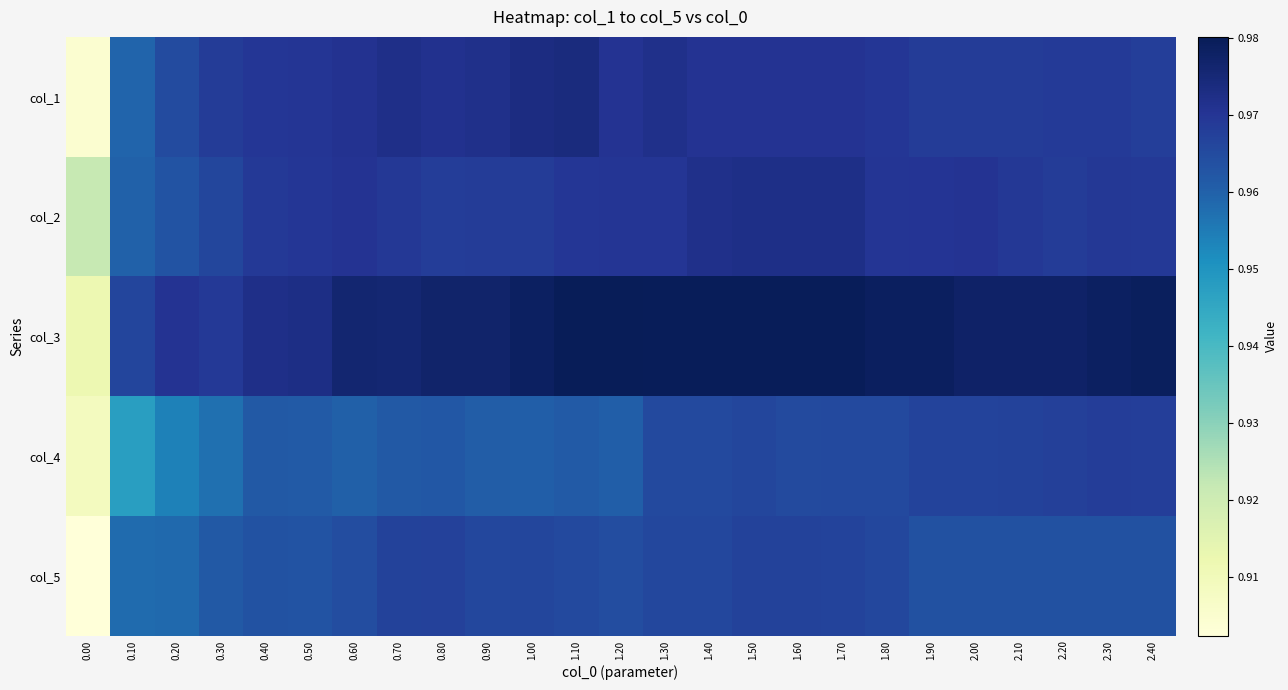

Reading left to right, extract all data points from this chart.

col_1: 0.00=0.9	0.10=1.0	0.20=1.0	0.30=1.0	0.40=1.0	0.50=1.0	0.60=1.0	0.70=1.0	0.80=1.0	0.90=1.0	1.00=1.0	1.10=1.0	1.20=1.0	1.30=1.0	1.40=1.0	1.50=1.0	1.60=1.0	1.70=1.0	1.80=1.0	1.90=1.0	2.00=1.0	2.10=1.0	2.20=1.0	2.30=1.0	2.40=1.0
col_2: 0.00=0.9	0.10=1.0	0.20=1.0	0.30=1.0	0.40=1.0	0.50=1.0	0.60=1.0	0.70=1.0	0.80=1.0	0.90=1.0	1.00=1.0	1.10=1.0	1.20=1.0	1.30=1.0	1.40=1.0	1.50=1.0	1.60=1.0	1.70=1.0	1.80=1.0	1.90=1.0	2.00=1.0	2.10=1.0	2.20=1.0	2.30=1.0	2.40=1.0
col_3: 0.00=0.9	0.10=1.0	0.20=1.0	0.30=1.0	0.40=1.0	0.50=1.0	0.60=1.0	0.70=1.0	0.80=1.0	0.90=1.0	1.00=1.0	1.10=1.0	1.20=1.0	1.30=1.0	1.40=1.0	1.50=1.0	1.60=1.0	1.70=1.0	1.80=1.0	1.90=1.0	2.00=1.0	2.10=1.0	2.20=1.0	2.30=1.0	2.40=1.0
col_4: 0.00=0.9	0.10=0.9	0.20=1.0	0.30=1.0	0.40=1.0	0.50=1.0	0.60=1.0	0.70=1.0	0.80=1.0	0.90=1.0	1.00=1.0	1.10=1.0	1.20=1.0	1.30=1.0	1.40=1.0	1.50=1.0	1.60=1.0	1.70=1.0	1.80=1.0	1.90=1.0	2.00=1.0	2.10=1.0	2.20=1.0	2.30=1.0	2.40=1.0
col_5: 0.00=0.9	0.10=1.0	0.20=1.0	0.30=1.0	0.40=1.0	0.50=1.0	0.60=1.0	0.70=1.0	0.80=1.0	0.90=1.0	1.00=1.0	1.10=1.0	1.20=1.0	1.30=1.0	1.40=1.0	1.50=1.0	1.60=1.0	1.70=1.0	1.80=1.0	1.90=1.0	2.00=1.0	2.10=1.0	2.20=1.0	2.30=1.0	2.40=1.0